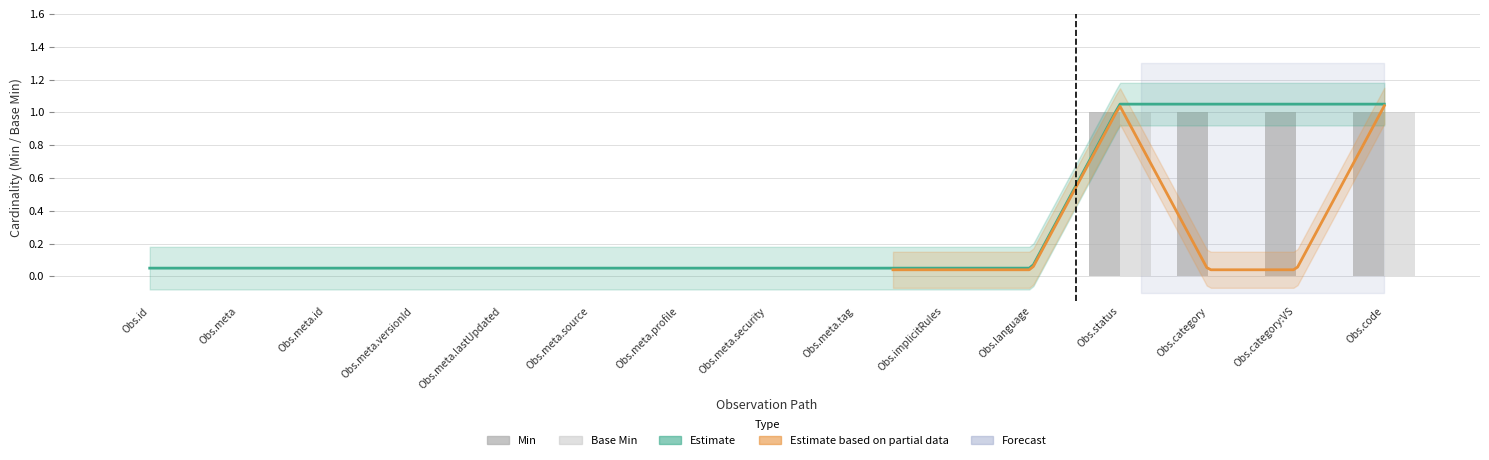

Are the bars horizontal?

No